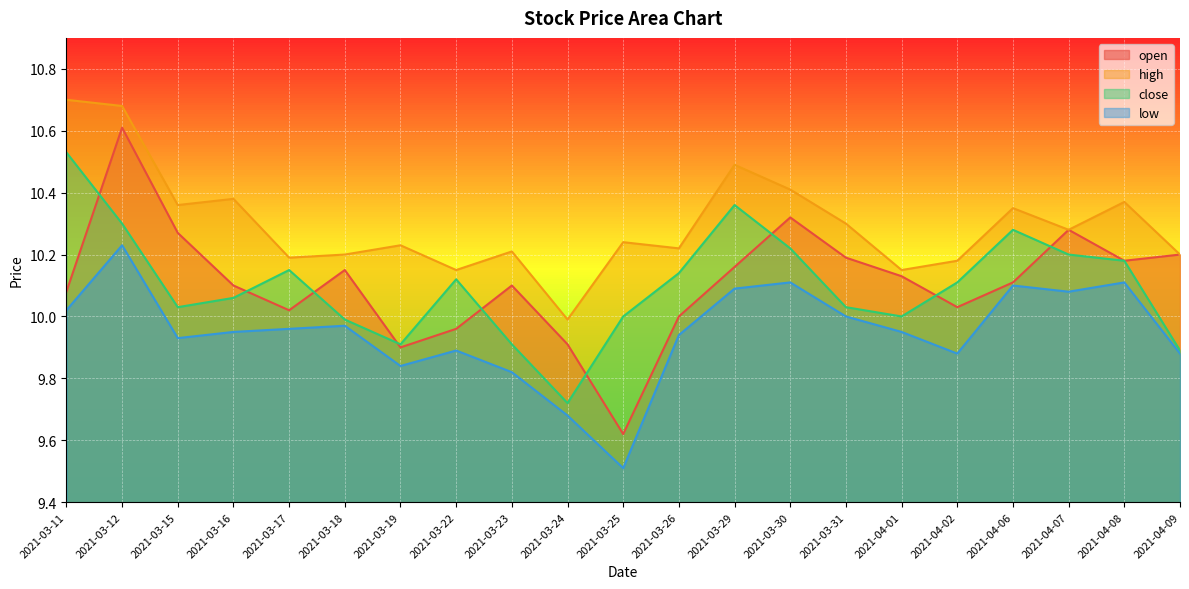

At 2021-03-23, list the series in order from smallest to largest.

low, close, open, high